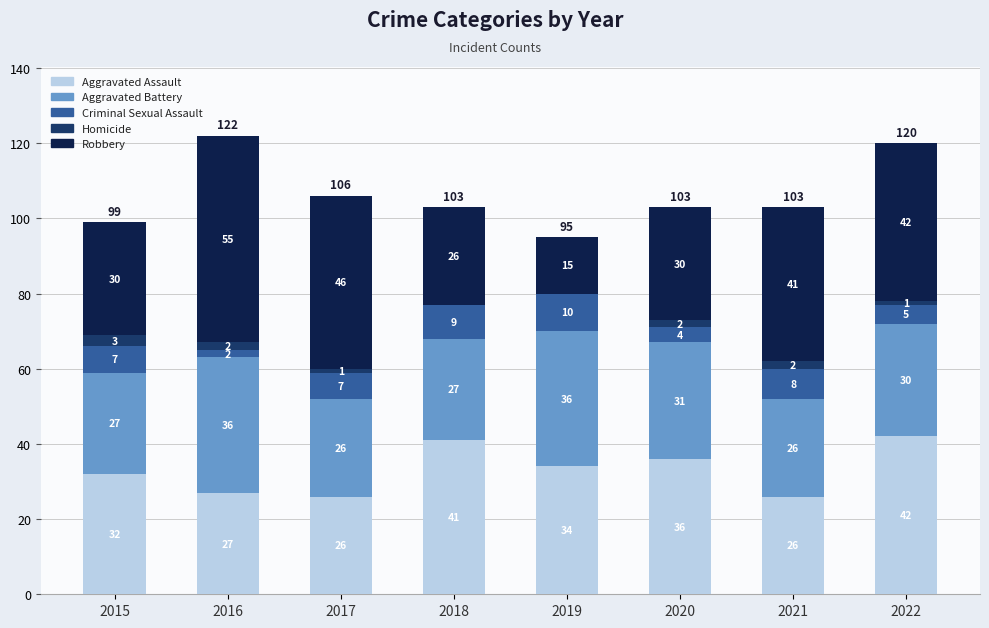

Are the bars grouped side by side (vs. stacked)?

No